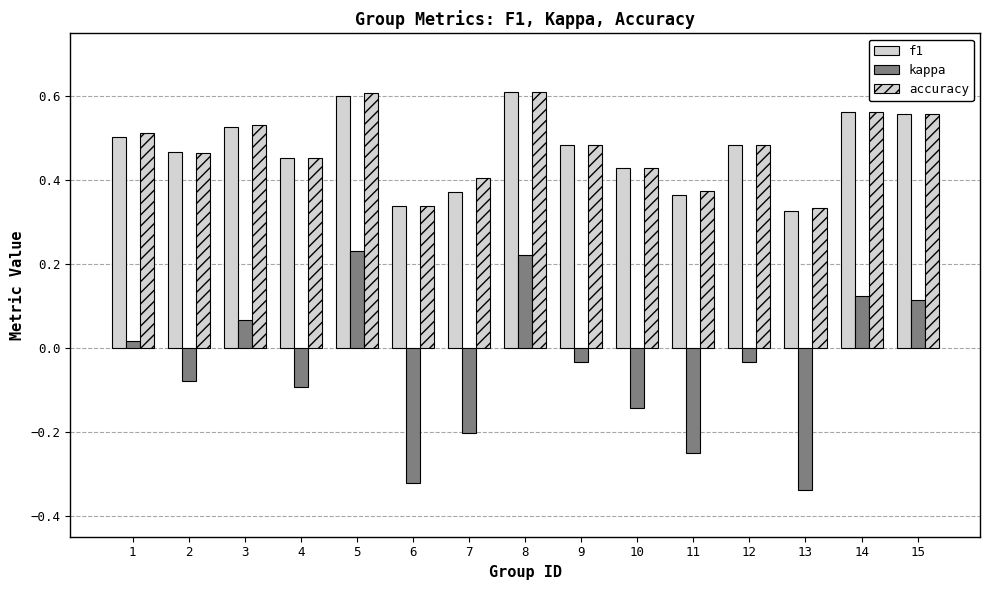

What is the difference between the second highest and minimum values in the accuracy series?

0.3